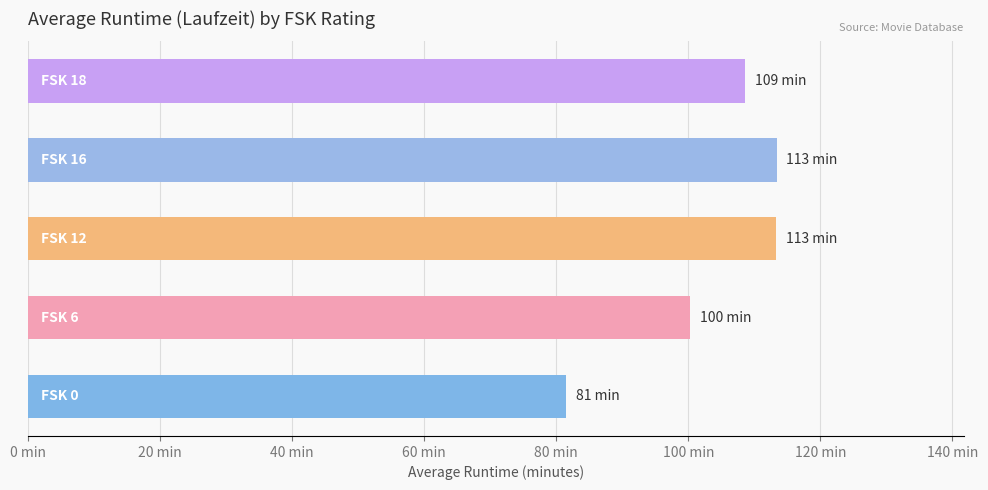

Does the chart contain any negative values?

No